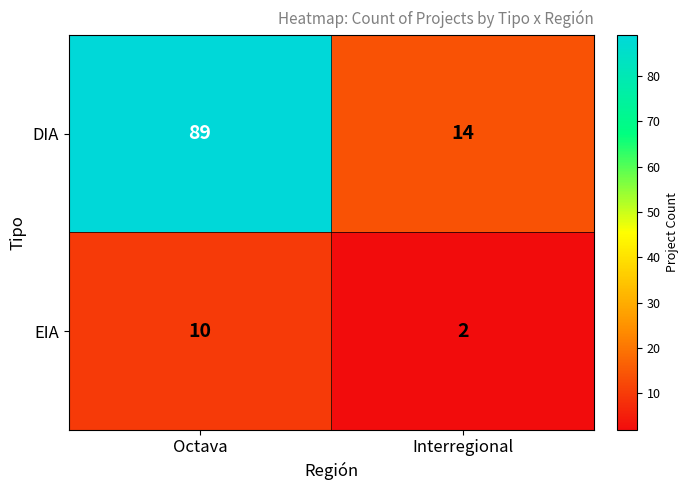

Reading left to right, extract all data points from this chart.

DIA: Octava=89	Interregional=14
EIA: Octava=10	Interregional=2